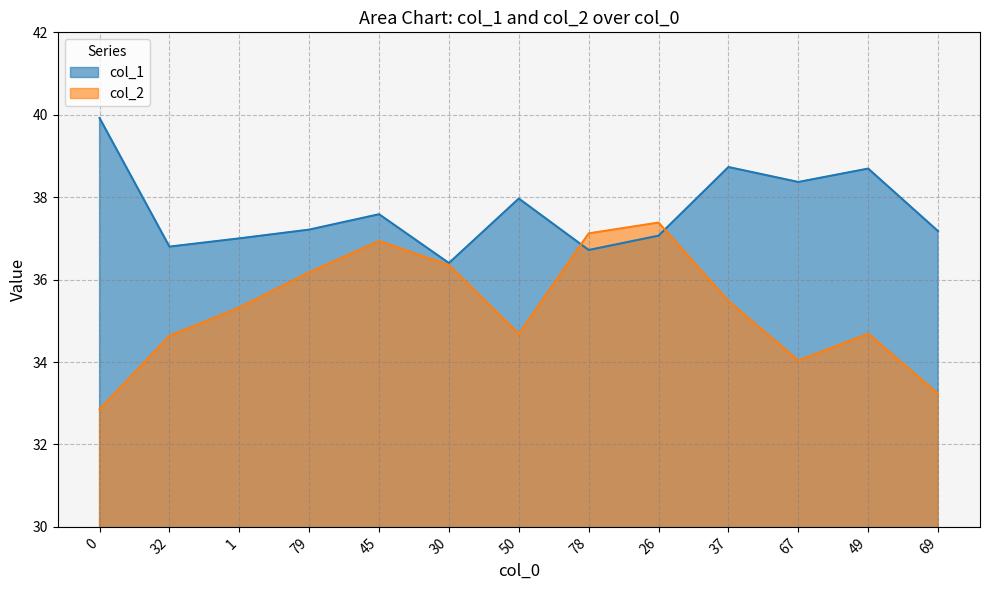

Which series has the widest spread of values?

col_2